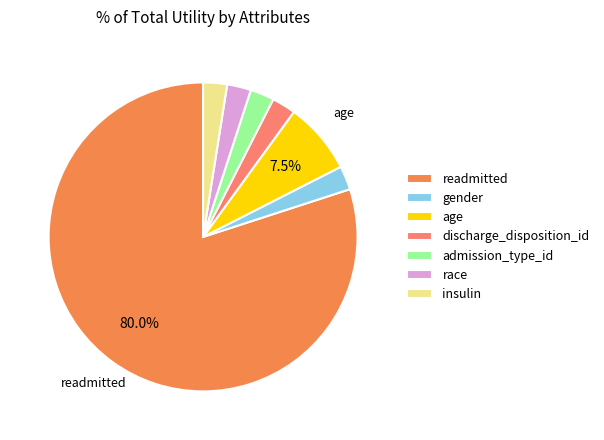

Count the number of slices in the pie.

7